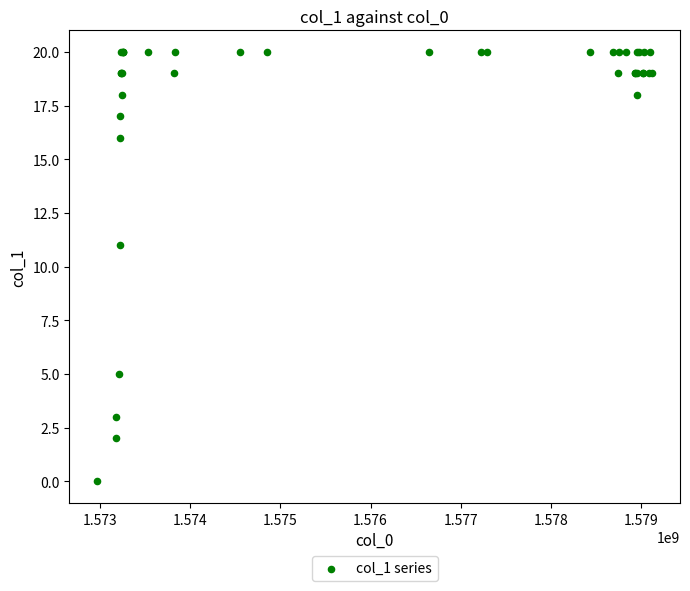

What Y value in the scatter plot is closest to 10?

11